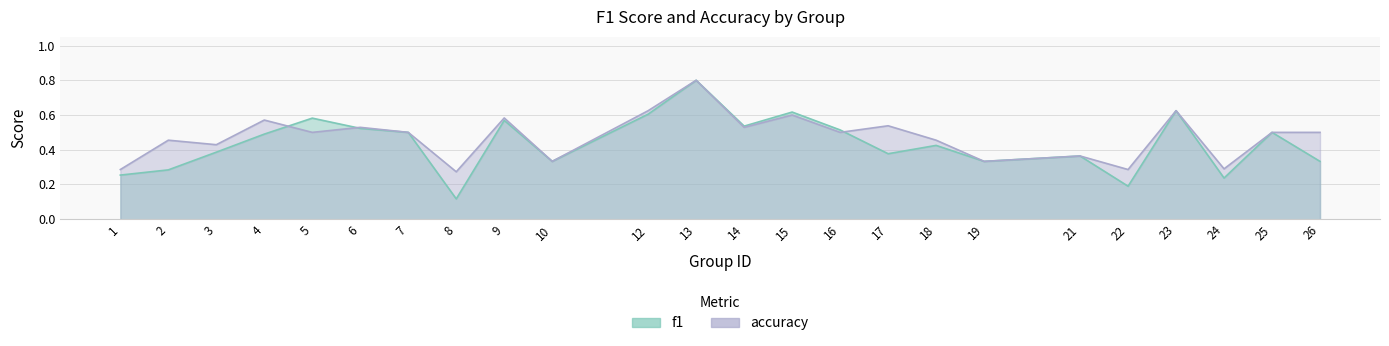

Is it true that accuracy equals 0.5 at 24?

False